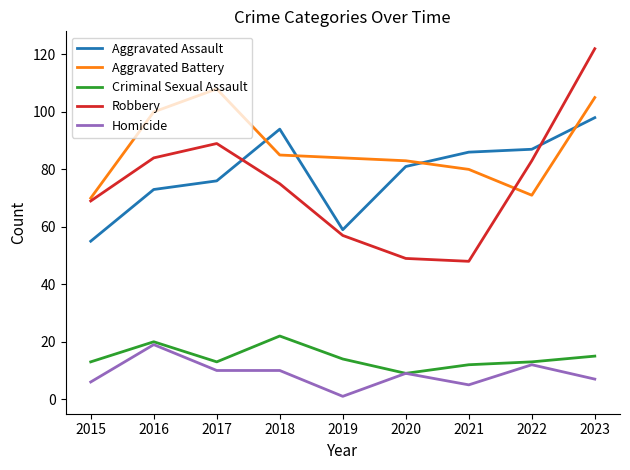

The Robbery series shows 136 at 2022. True or false?

False